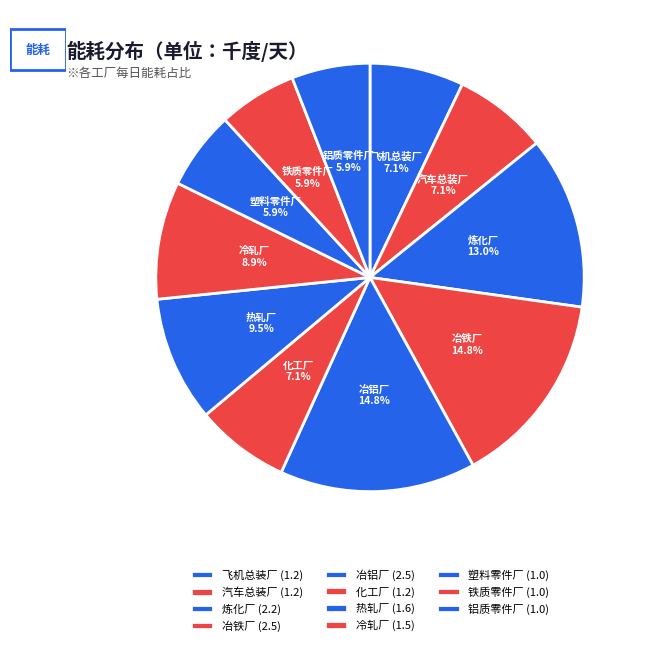

How much of the chart is everything except 飞机总装厂?

92.9%